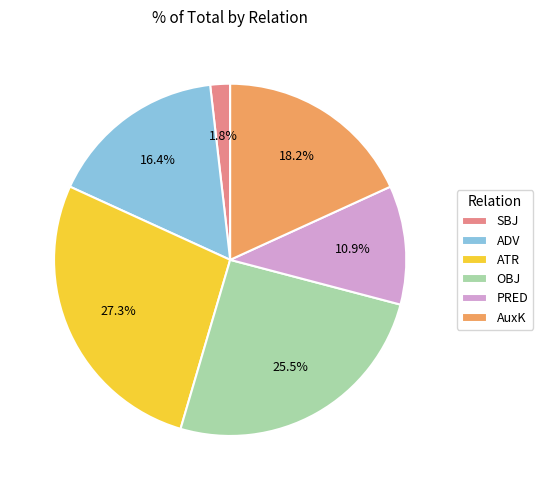

Is there any slice that represents more than half of the pie?

No